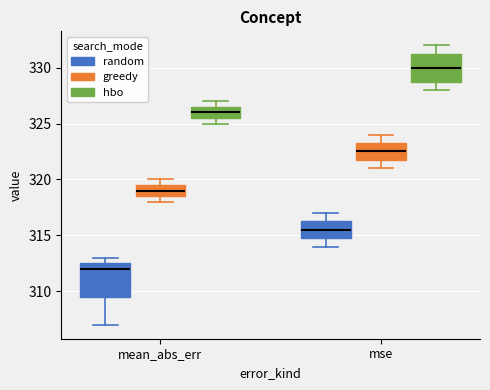

Reading left to right, transcribe this box plot: for each box, give where its median line is, the range the box spans, and where its two whiskers end, as read against the y-axis. The values are not printed on the chart, so give them approximately, as read against the axis.

mean_abs_err (random): median 312.0, box 309.5 to 312.5, whiskers 307.0 to 313.0
mean_abs_err (greedy): median 319.0, box 318.5 to 319.5, whiskers 318.0 to 320.0
mean_abs_err (hbo): median 326.0, box 325.5 to 326.5, whiskers 325.0 to 327.0
mse (random): median 315.5, box 315.0 to 316.5, whiskers 314.0 to 317.0
mse (greedy): median 322.5, box 322.0 to 323.5, whiskers 321.0 to 324.0
mse (hbo): median 330.0, box 329.0 to 331.5, whiskers 328.0 to 332.0